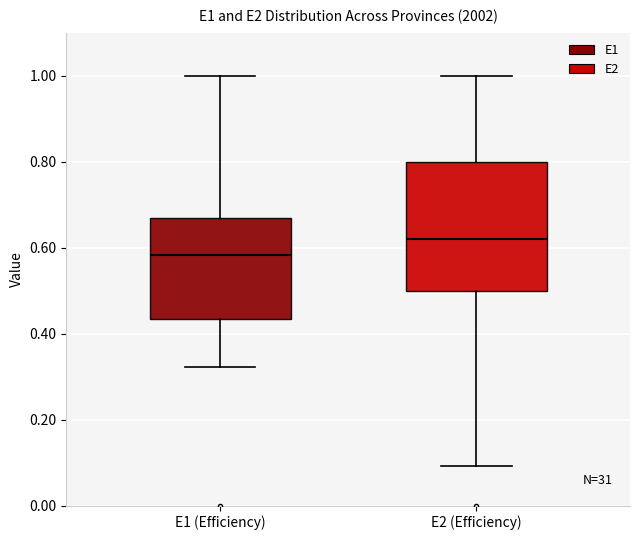

Reading left to right, read every box against the y-axis: the position of its median line, the range the box covers, and the ends of its whiskers. The values are not printed on the chart, so give them approximately, as read against the axis.

E1 (Efficiency): median 0.58, box 0.44 to 0.66, whiskers 0.32 to 1.00
E2 (Efficiency): median 0.62, box 0.50 to 0.80, whiskers 0.10 to 1.00